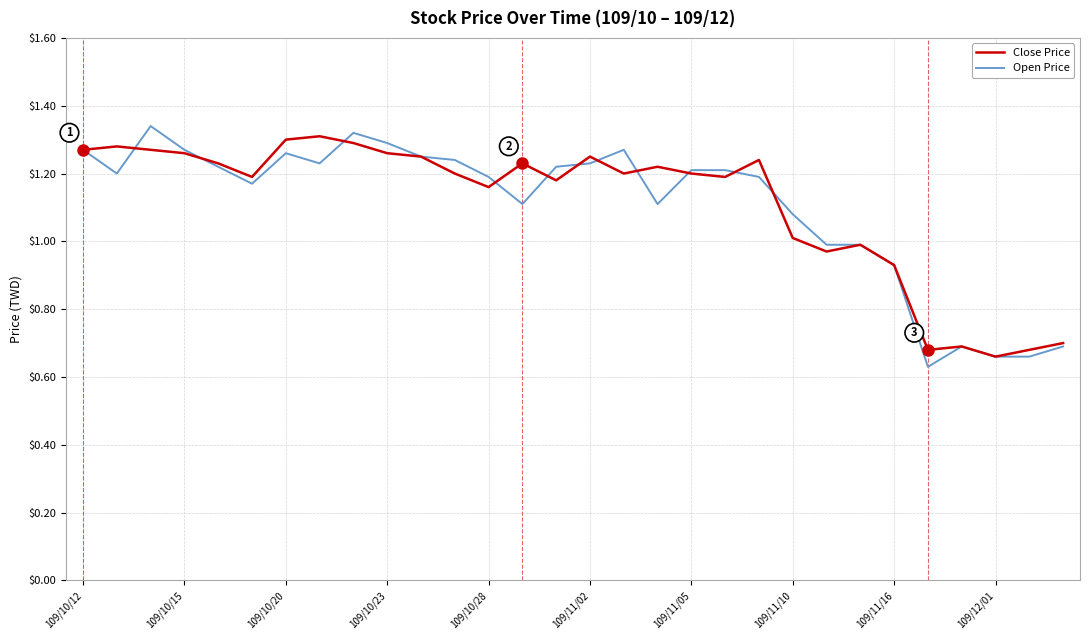

True or false: Open Price has more than 2 interior local peaks.

True